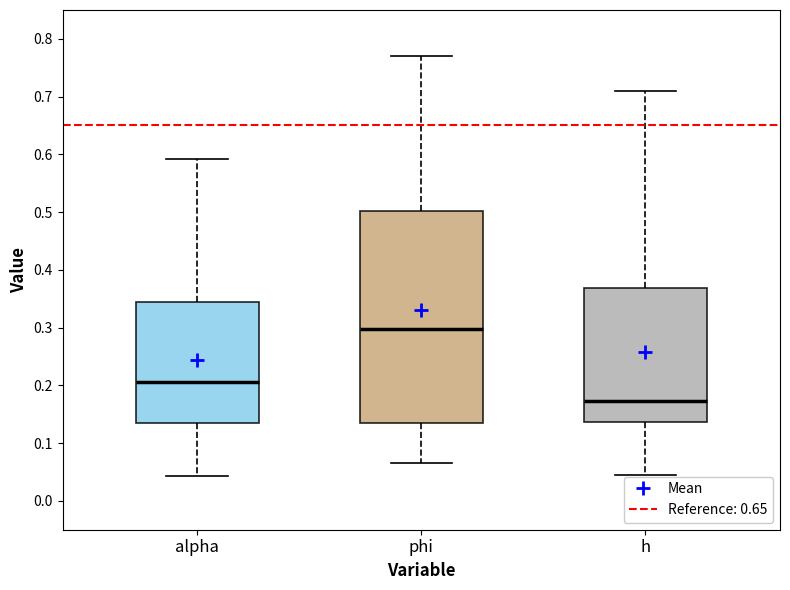

Reading left to right, read every box against the y-axis: the position of its median line, the range the box covers, and the ends of its whiskers. The values are not printed on the chart, so give them approximately, as read against the axis.

alpha: median 0.21, box 0.14 to 0.34, whiskers 0.04 to 0.59
phi: median 0.30, box 0.14 to 0.50, whiskers 0.07 to 0.77
h: median 0.17, box 0.14 to 0.37, whiskers 0.04 to 0.71